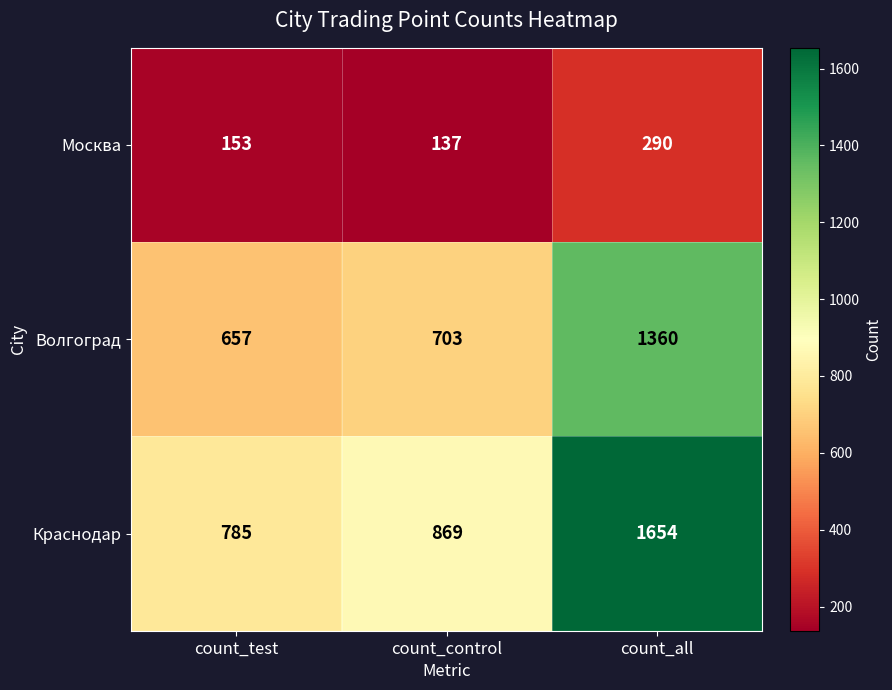

What is the spread (max minus min) of values at count_all?

1364